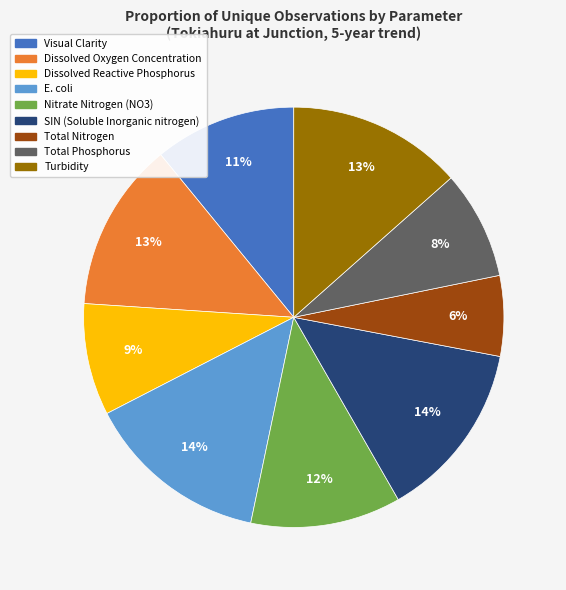

To the nearest percent, what is the difference between the largest and smallest slice percentages?

8%